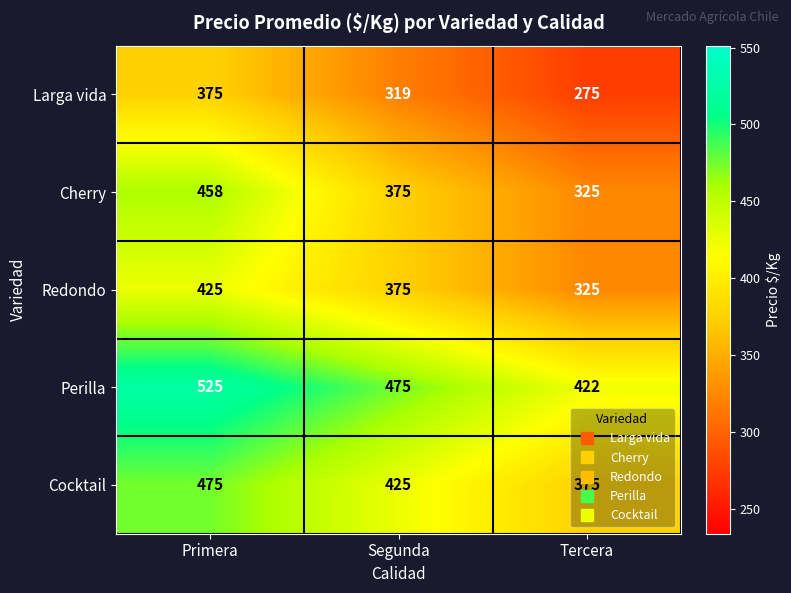

At which category does the chart reach its peak across all series?

Primera